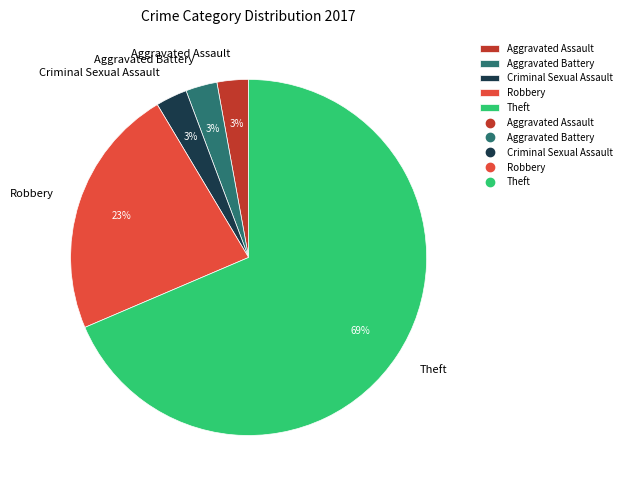

What is the largest slice in the pie chart?

Theft